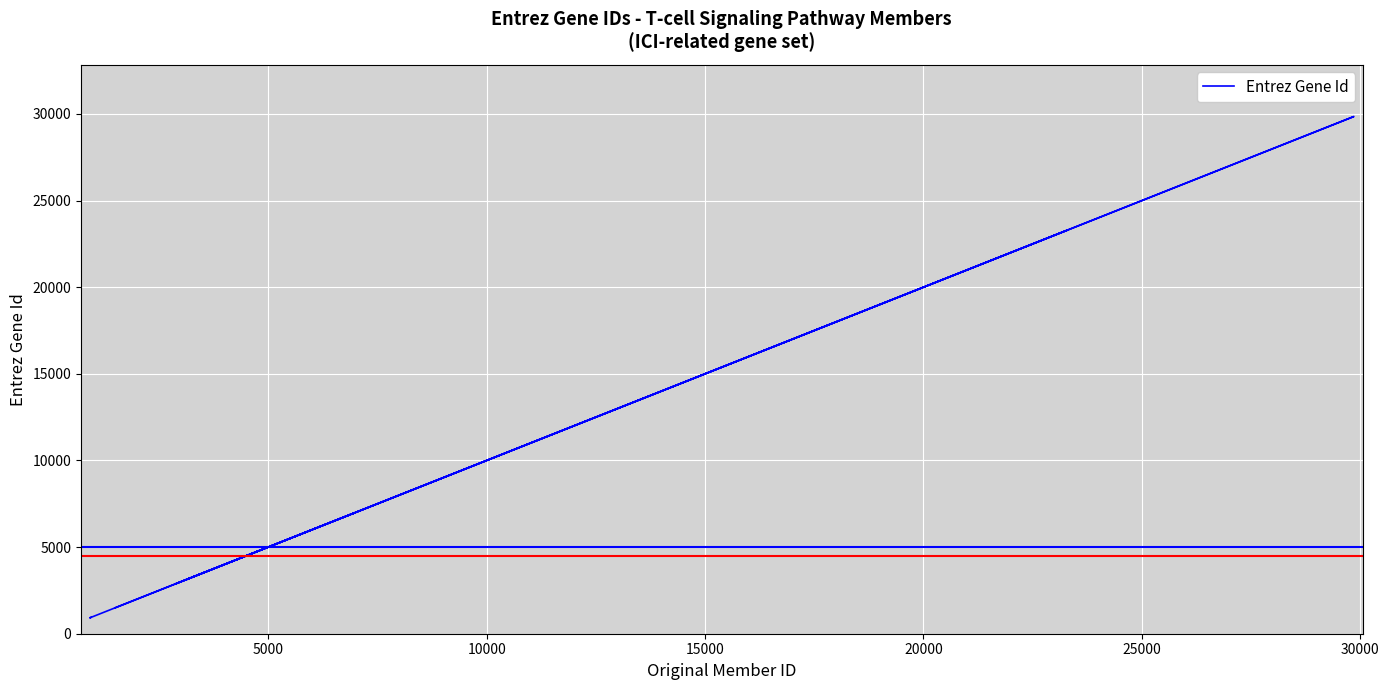

What is the greatest value displayed?

29851